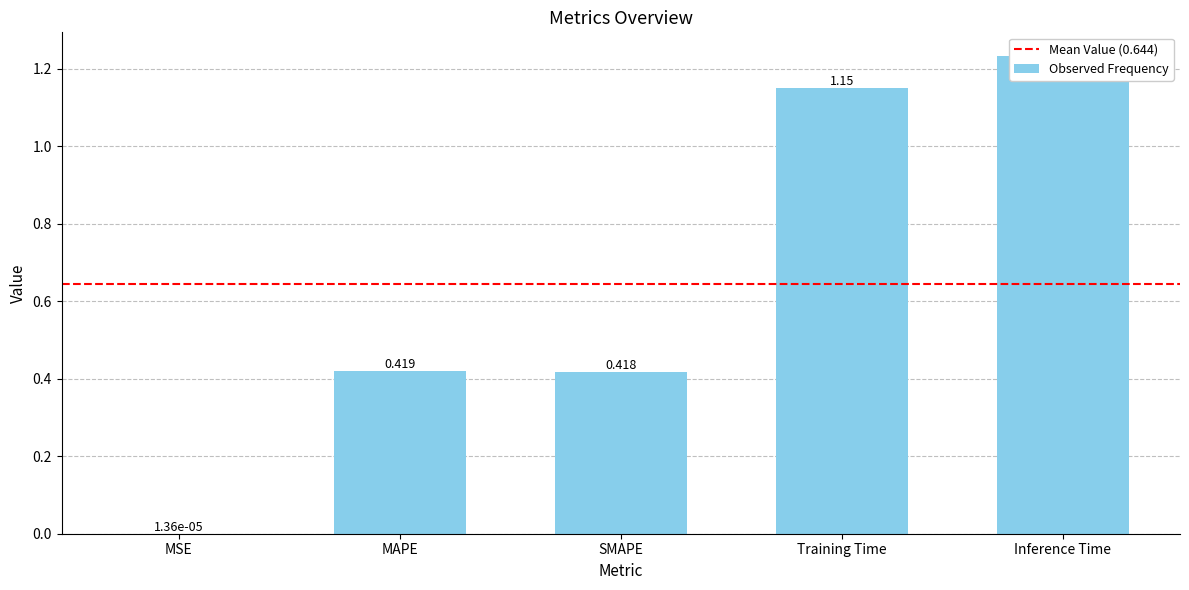

List the labels in order of value, largest first.

Inference Time, Training Time, MAPE, SMAPE, MSE